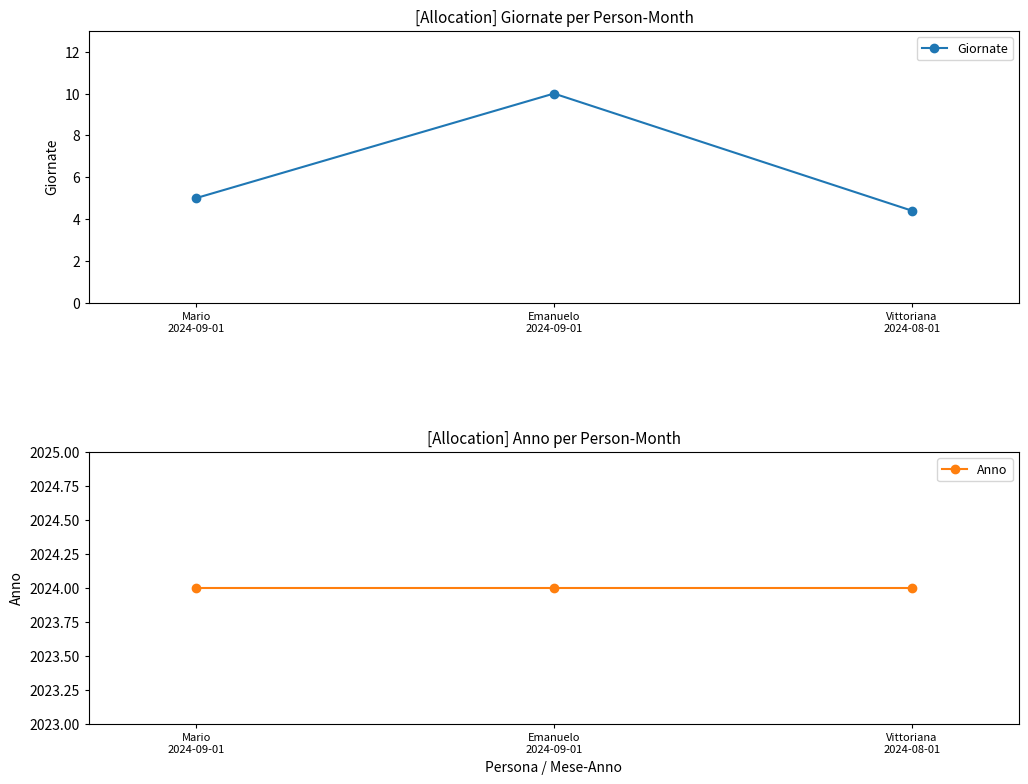

What is the sum of all Giornate values?

19.4